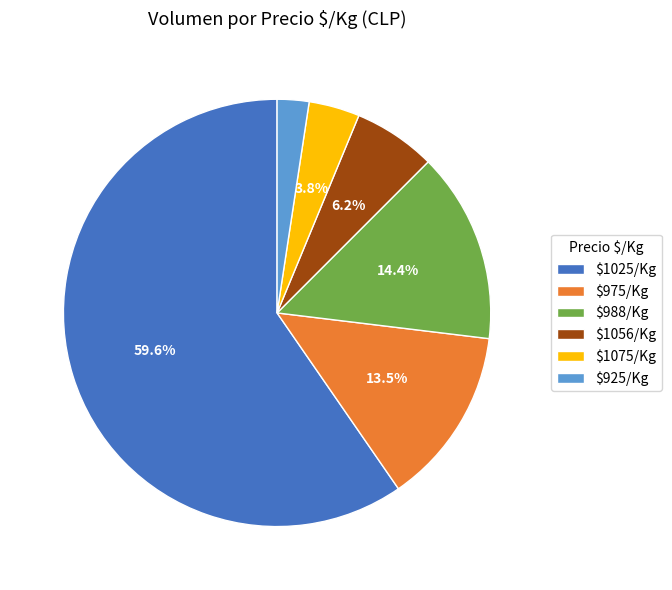

Which category has the smallest portion of the pie?

$925/Kg